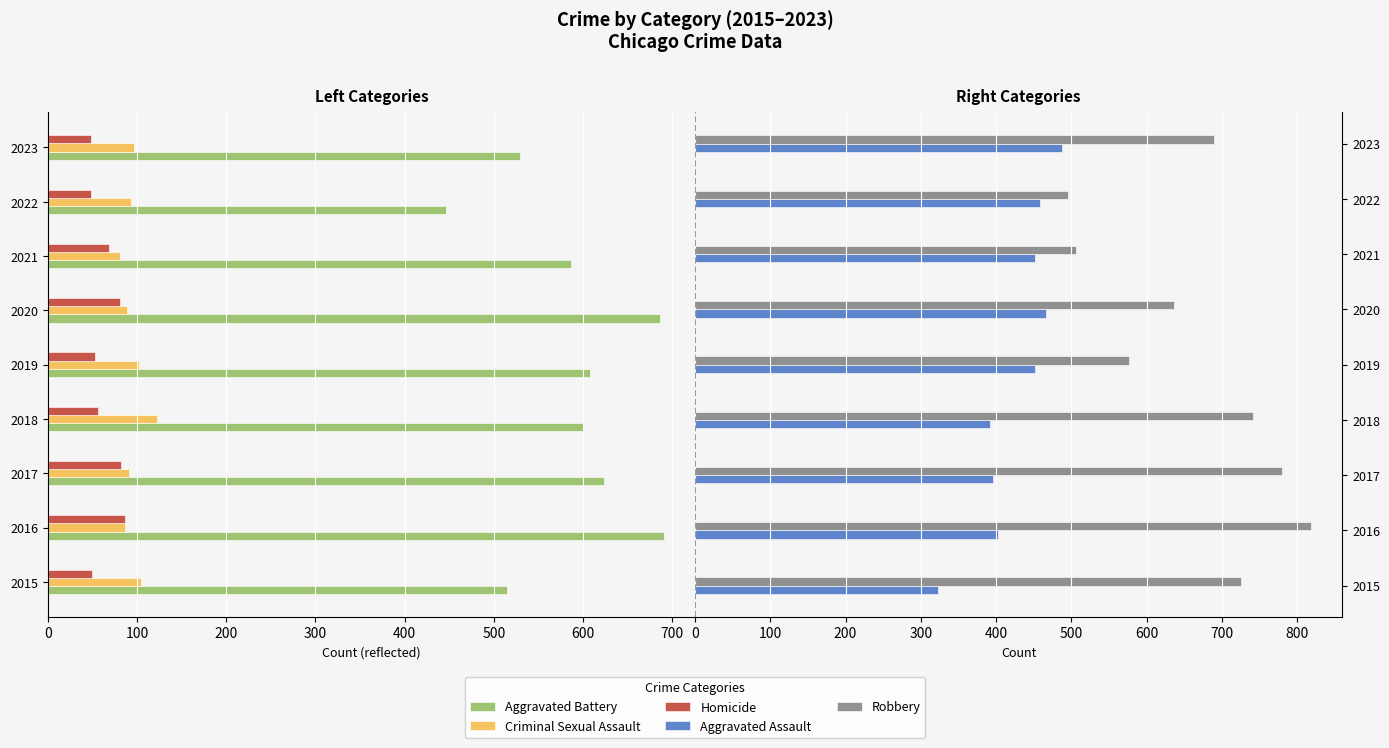

What is the value of the Aggravated Assault bar at the 3rd from the left?

396